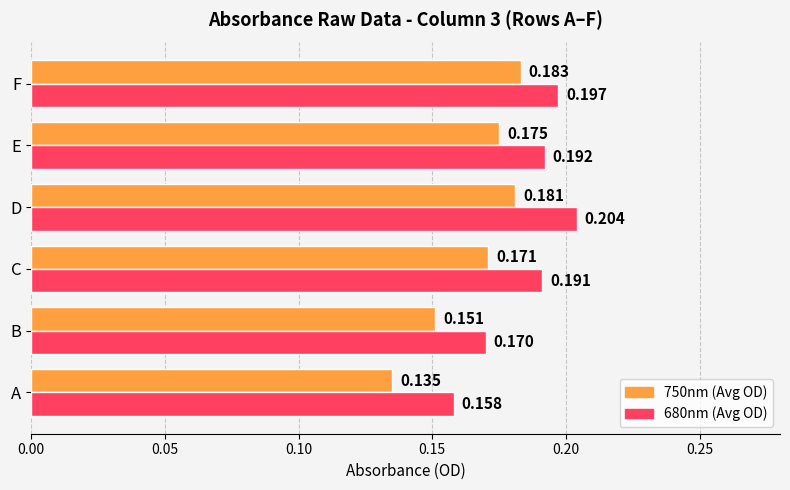

At which category does the chart reach its peak across all series?

D